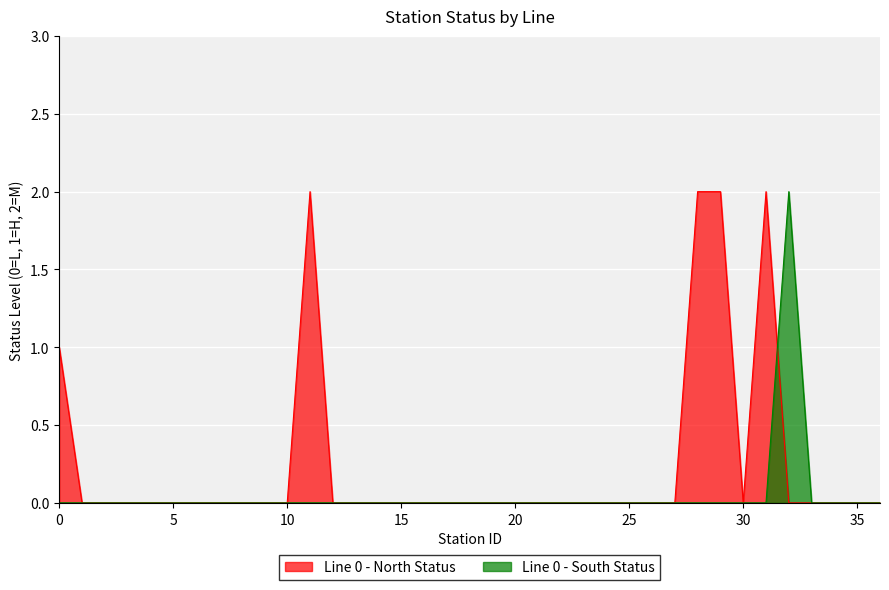

Which series has the widest spread of values?

Line 0 - North Status